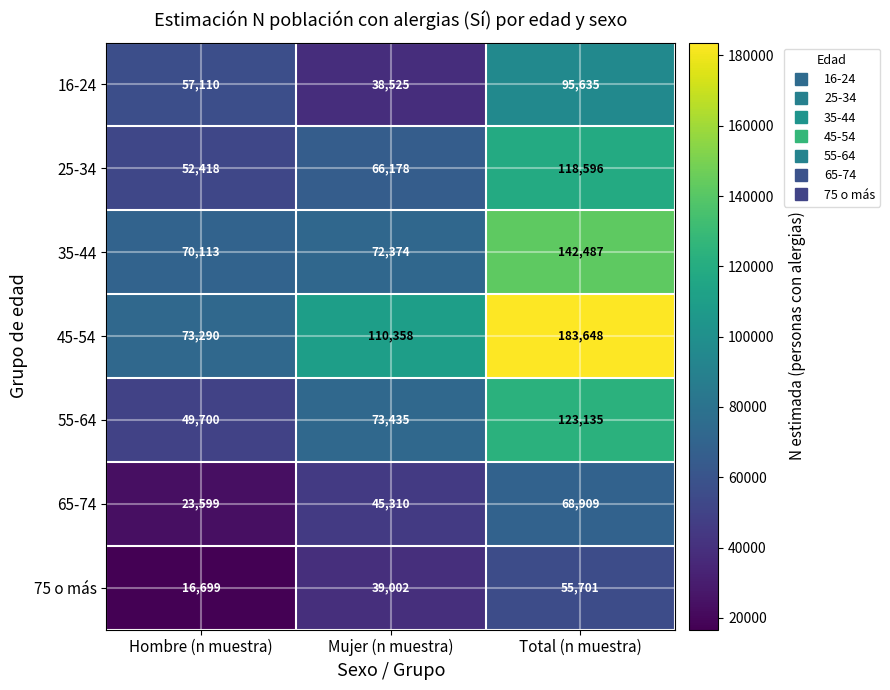

At which category is the sum across all series the highest?

Total (n muestra)